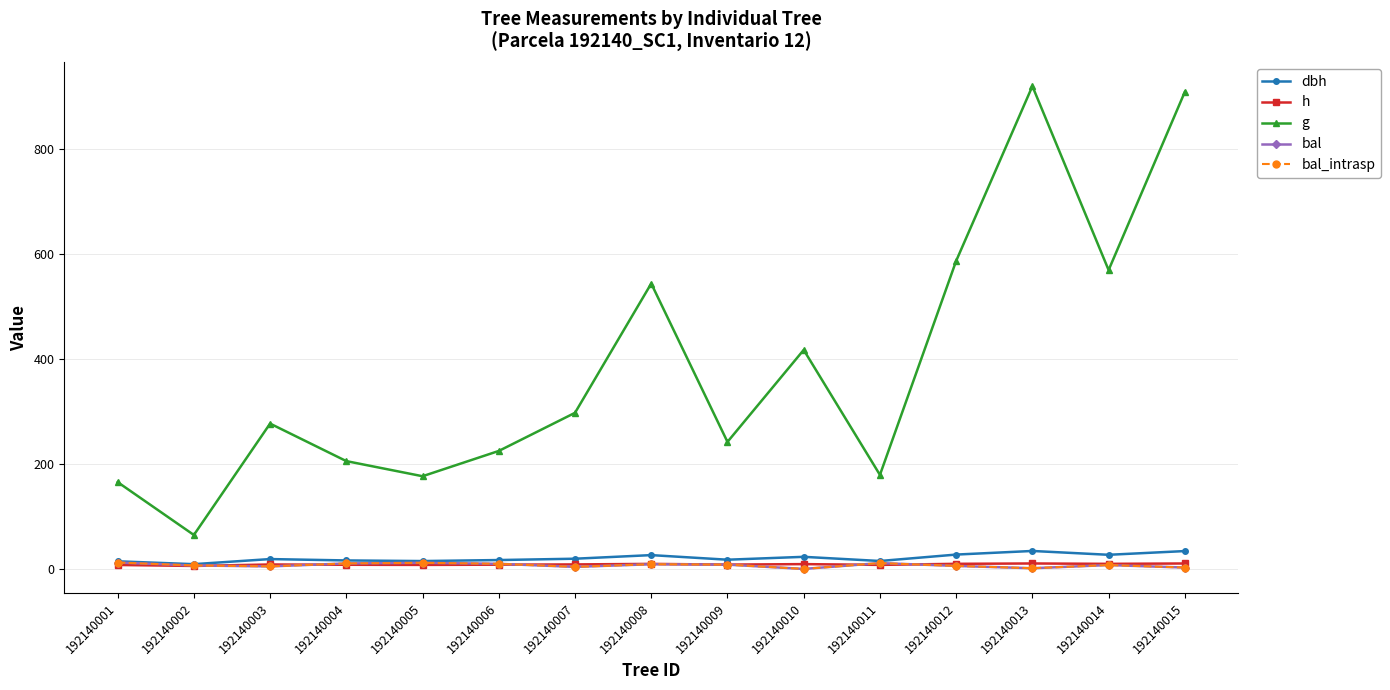

At which category does the chart reach its minimum across all series?

192140010